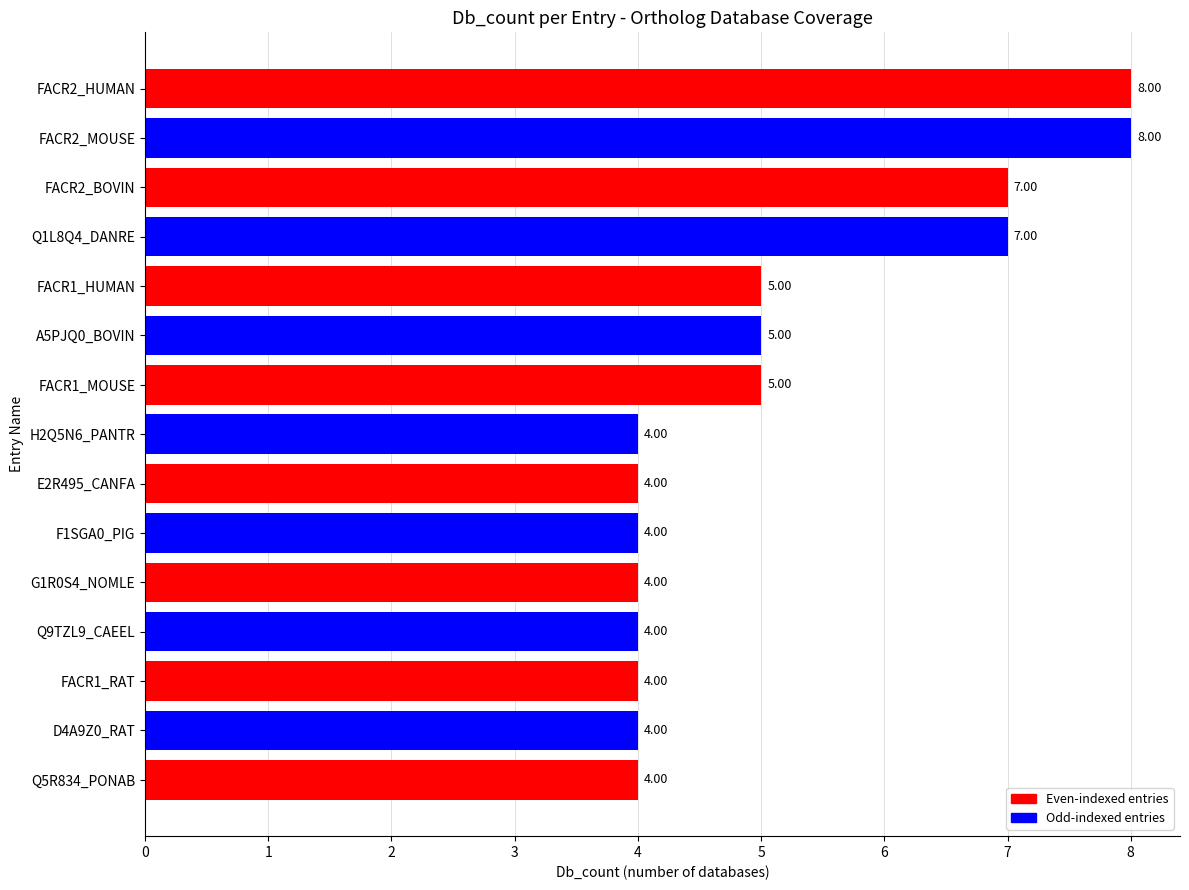

What is the change in value from FACR2_MOUSE to FACR1_MOUSE?

-3